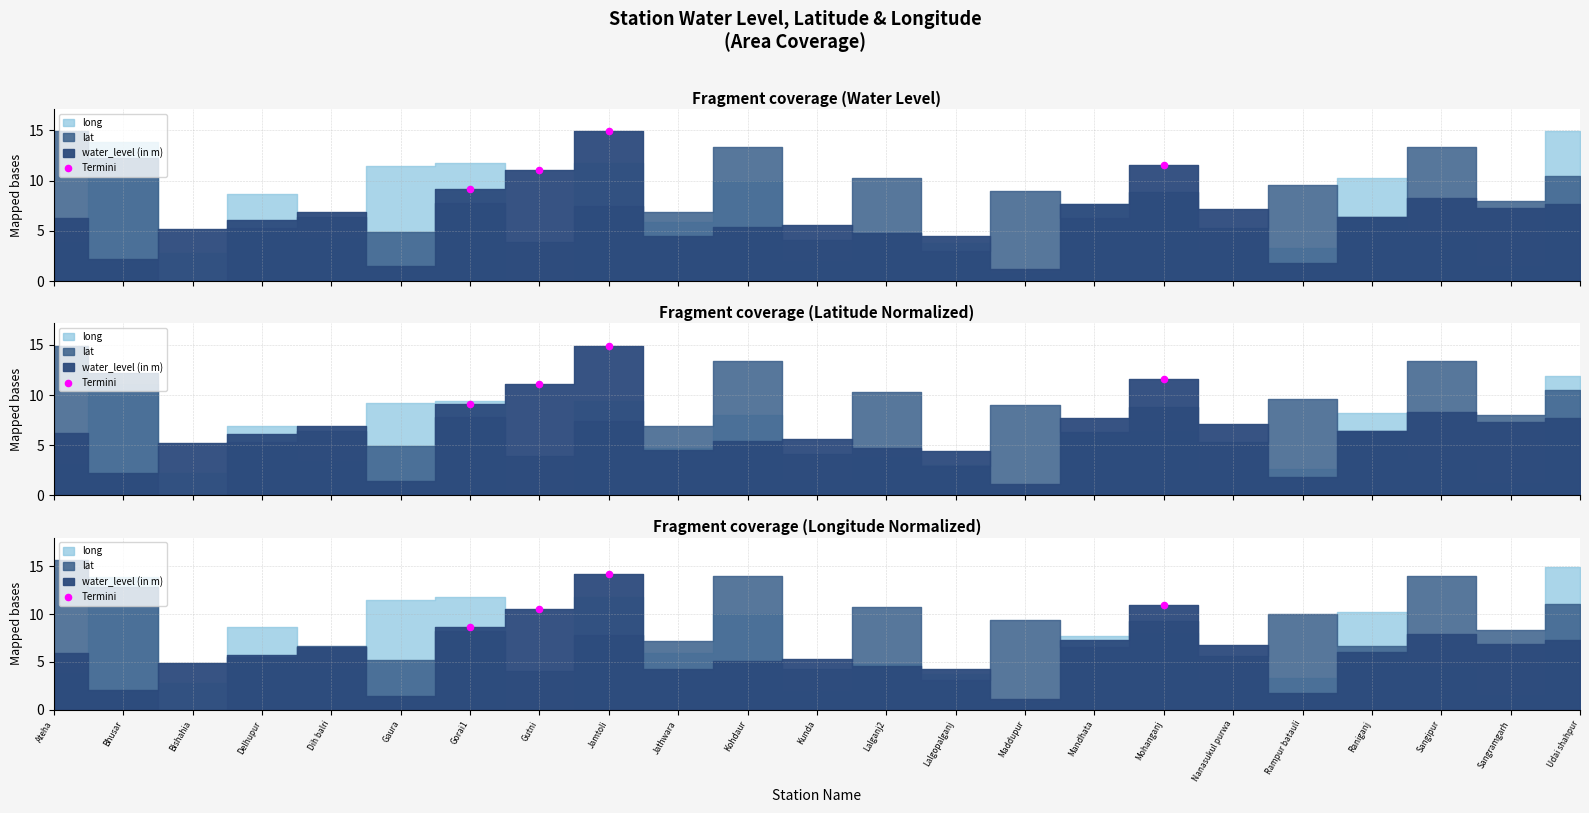

What is the change in value from Gutni to Jamtoli?

+3.6